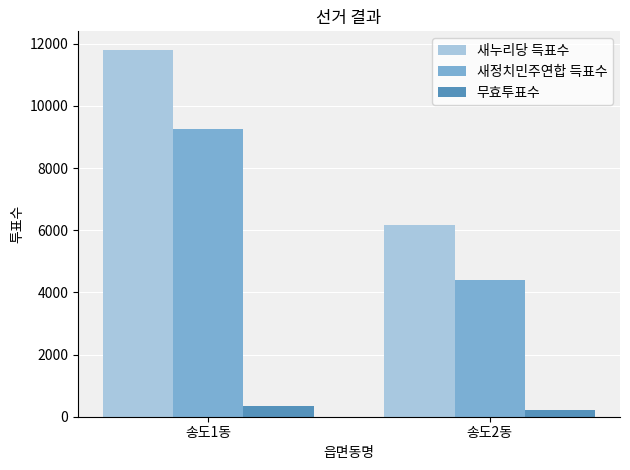

Which series has the largest range (max minus min)?

새누리당 득표수